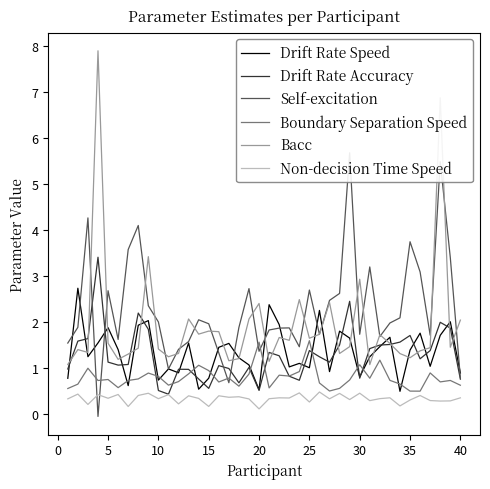

True or false: Non-decision Time Speed and Boundary Separation Speed cross at least once.

False